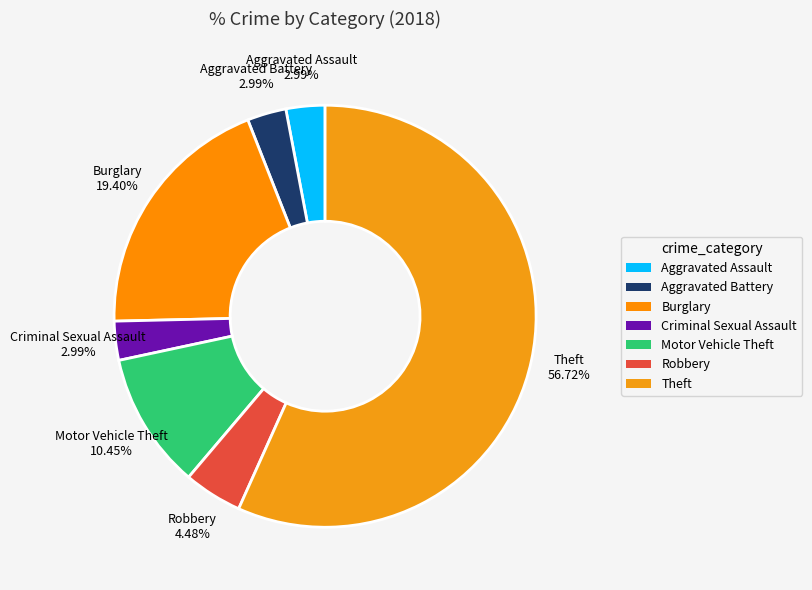

Which slice is the largest?

Theft